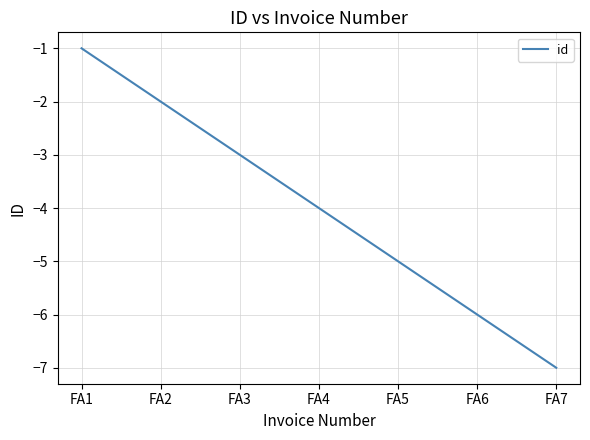

Reading right to left, transcribe all the data shown in this chart.

-7	-6	-5	-4	-3	-2	-1